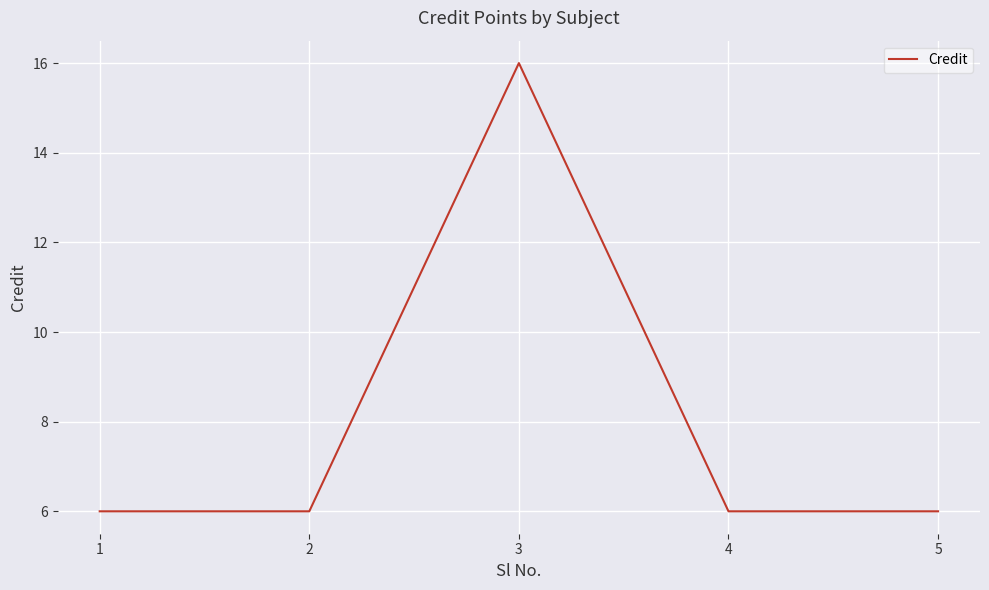

True or false: the data shows 2 at 5.

False